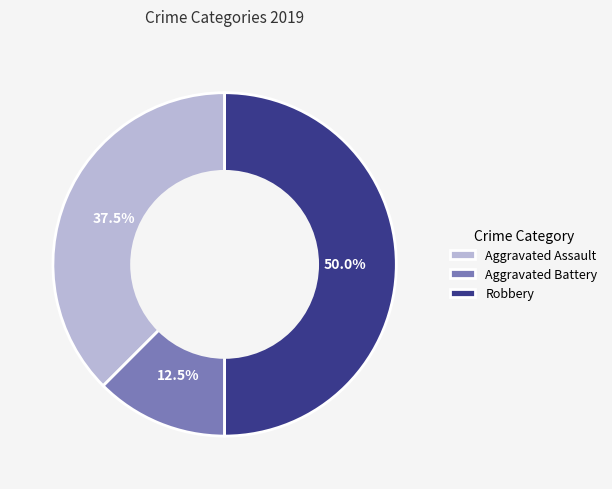

Which category has the biggest portion of the pie?

Robbery